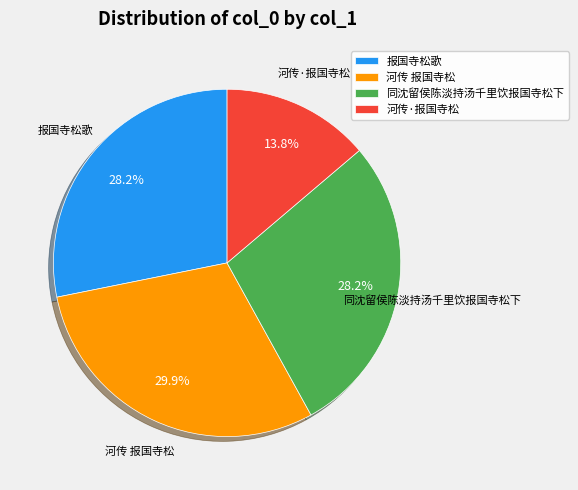

To the nearest percent, what is the difference between the 河传·报国寺松 and 报国寺松歌 slice percentages?

14%